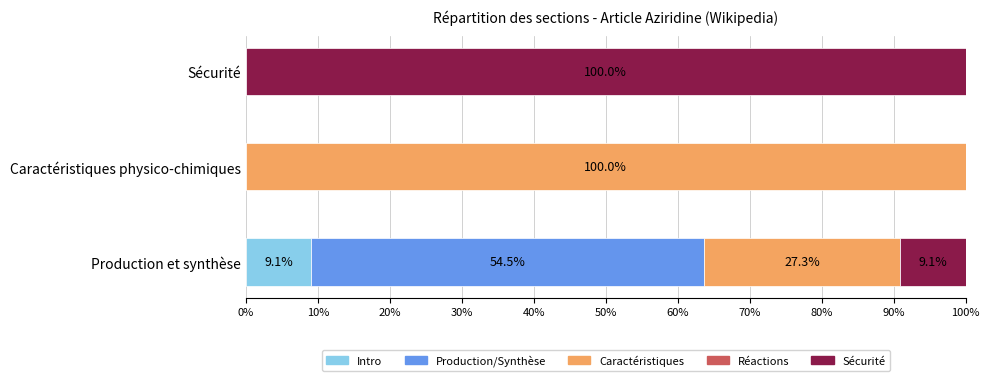

What is the maximum value for Intro?

9.1